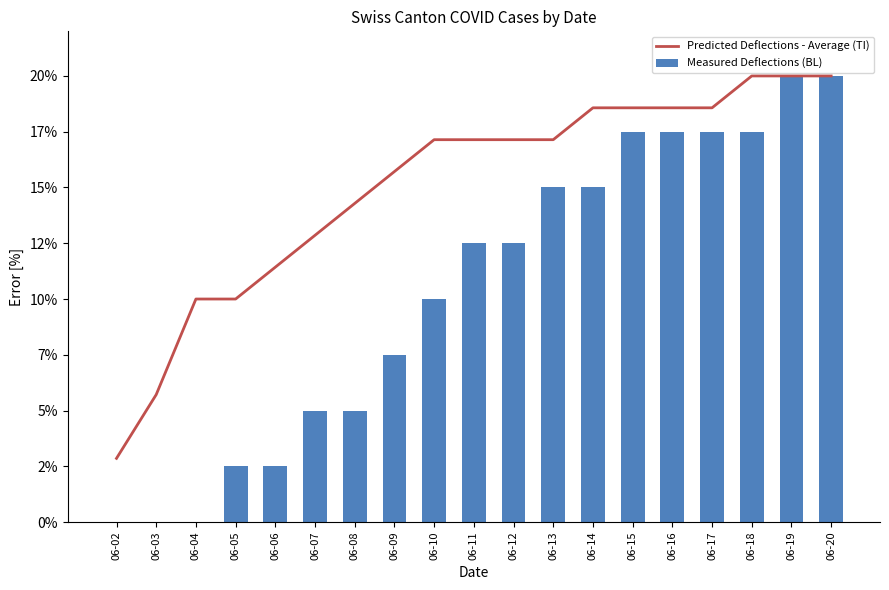

Is it true that Predicted Deflections - Average (TI) equals 0.1 at 06-08?

True